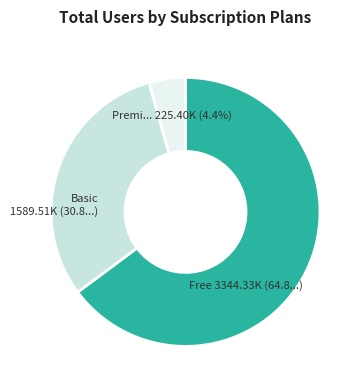

Which category has the biggest portion of the pie?

Free